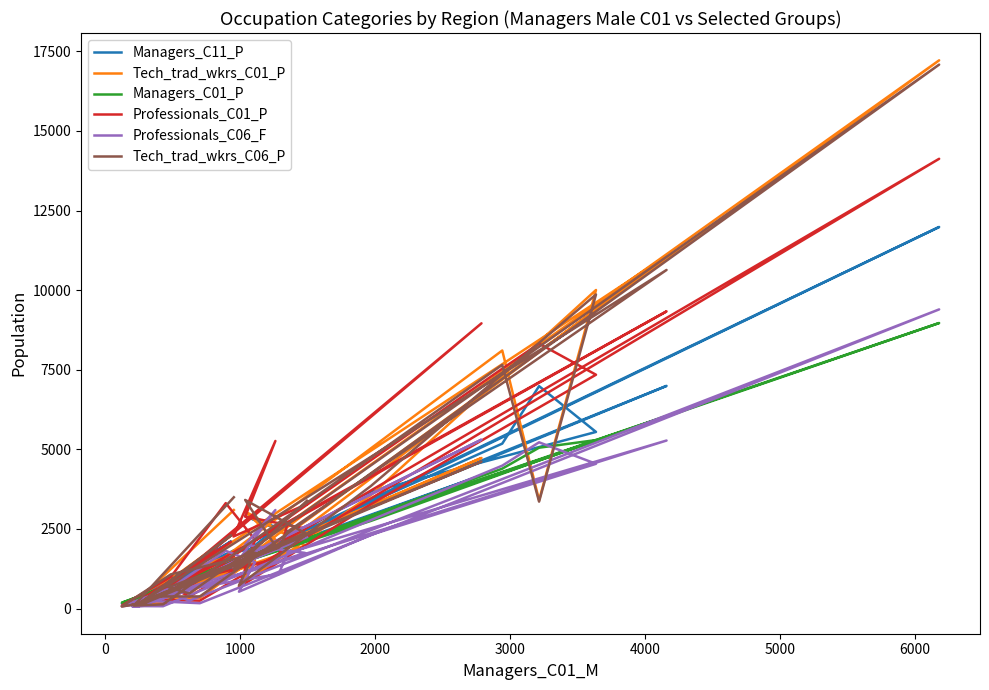

How many values in the Tech_trad_wkrs_C06_P series exceed 1752?

15